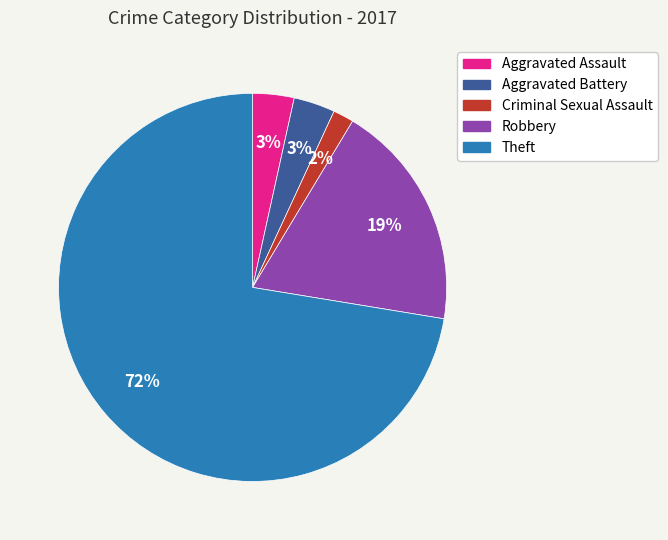

Count the number of slices in the pie.

5